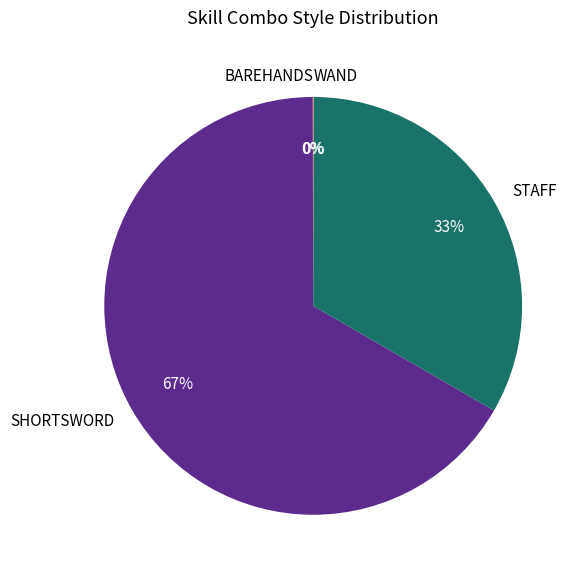

The STAFF slice represents 33% of the pie. True or false?

True